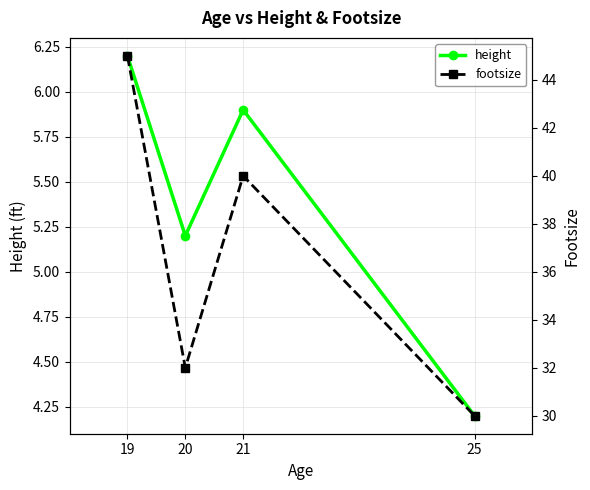

At which category is the sum across all series the highest?

19